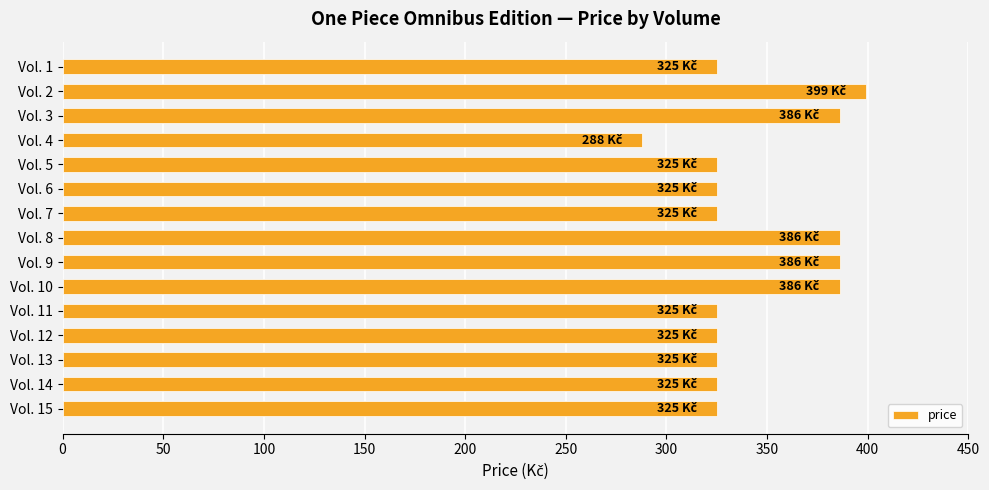

What is the maximum value shown in the chart?

399